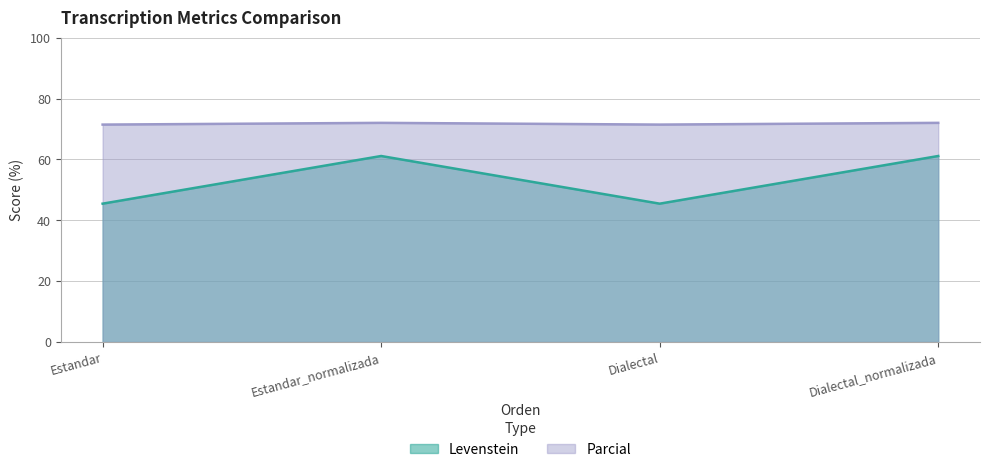

How many values in the Levenstein series are below 61?

2